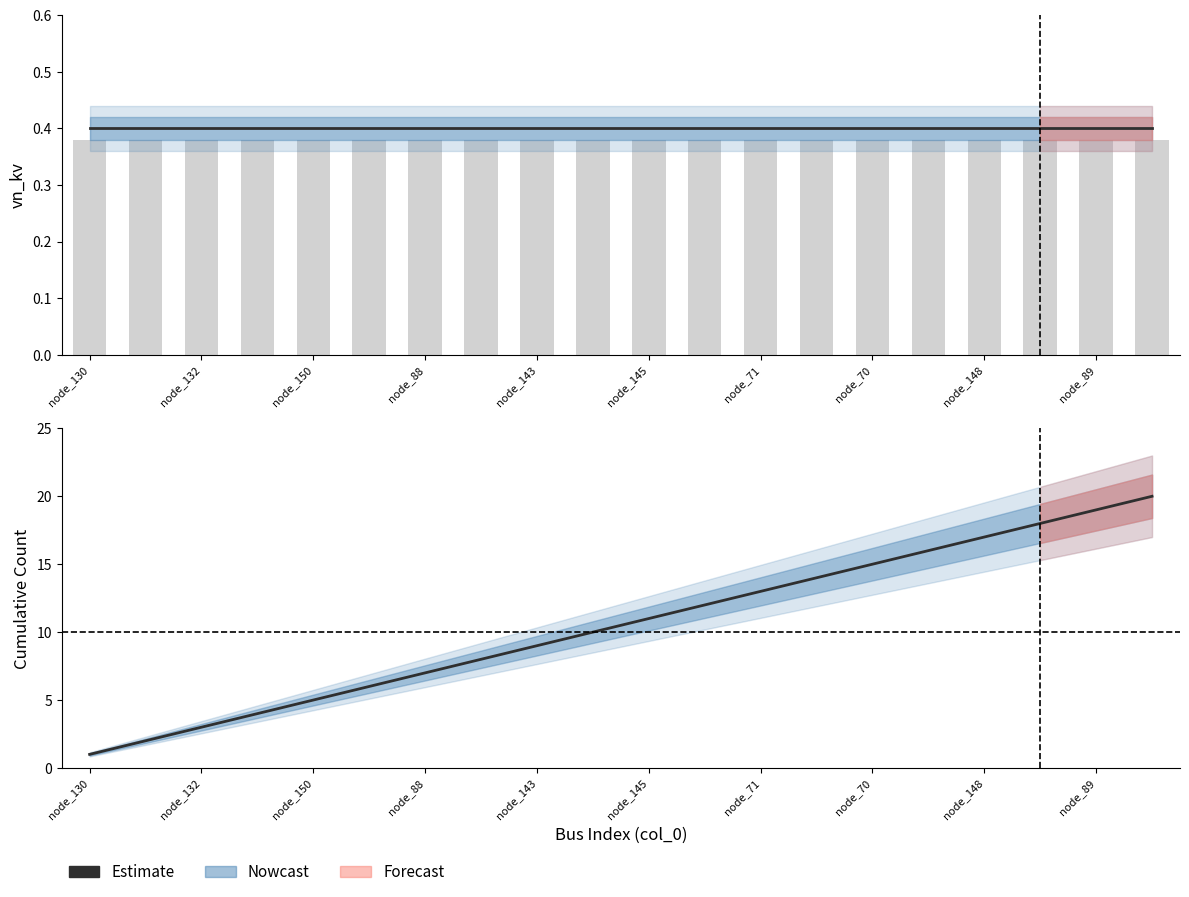

What is the difference between the second highest and second lowest values?

17